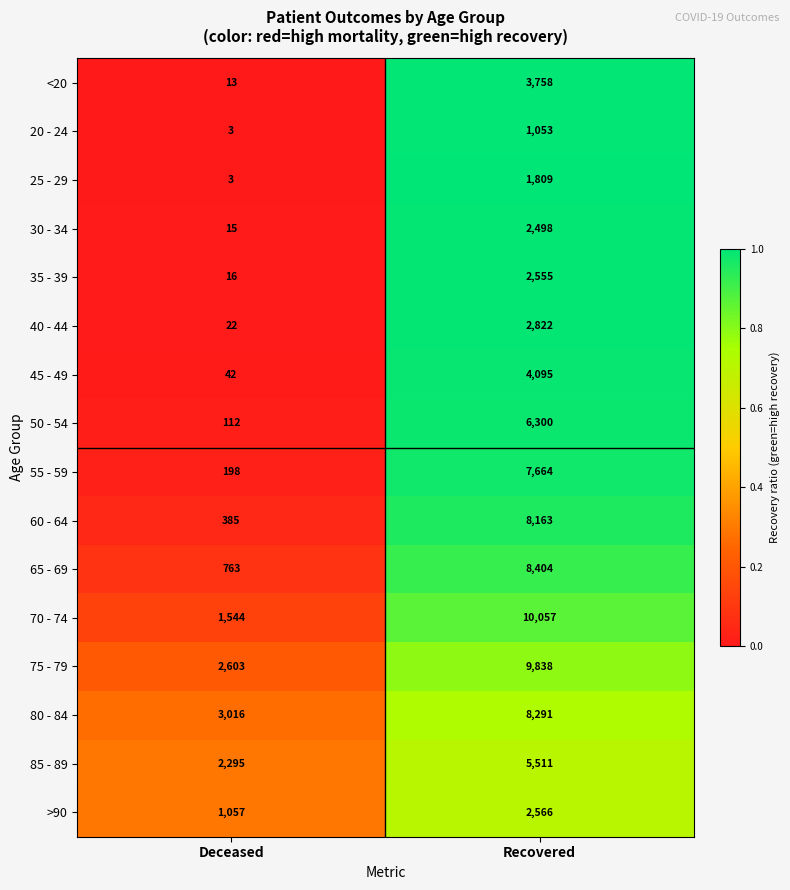

At which category is the sum across all series the highest?

Recovered